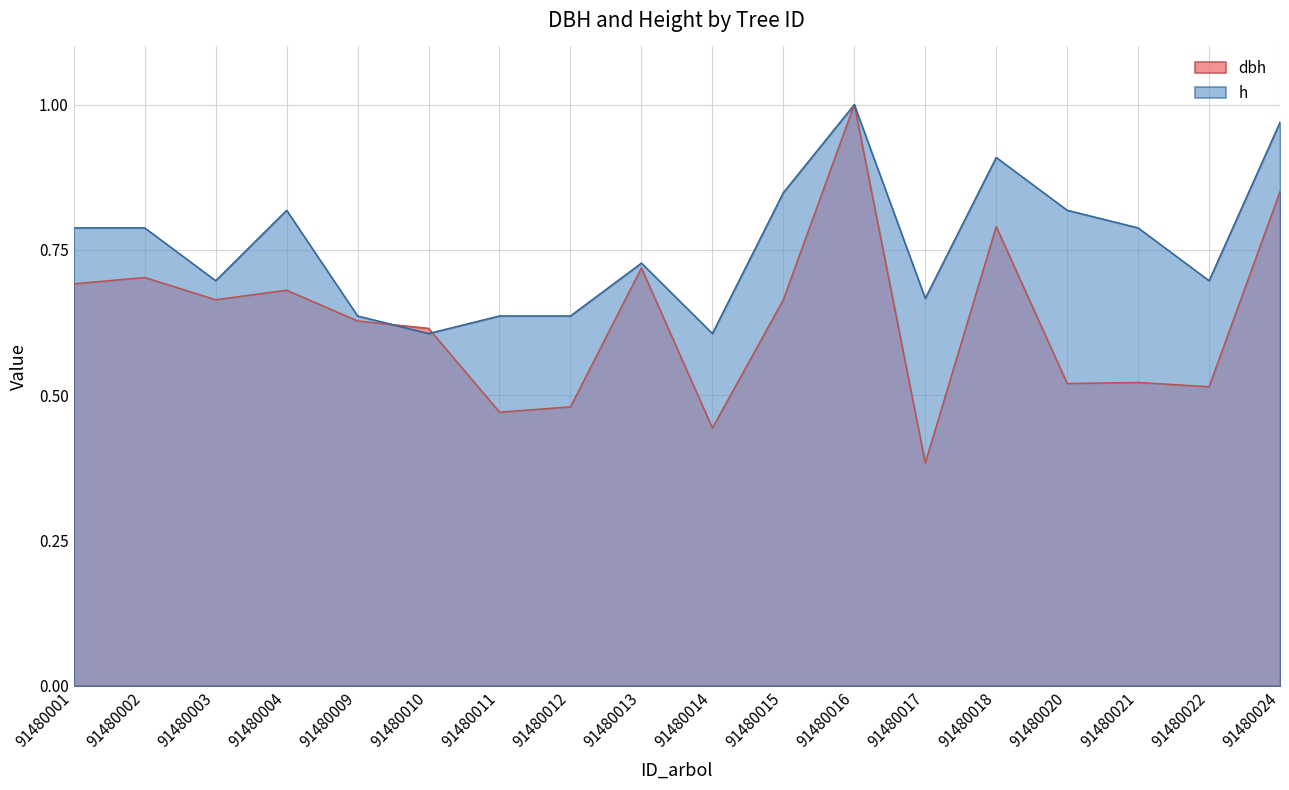

Between 91480012 and 91480020, which series saw the biggest shift?

h